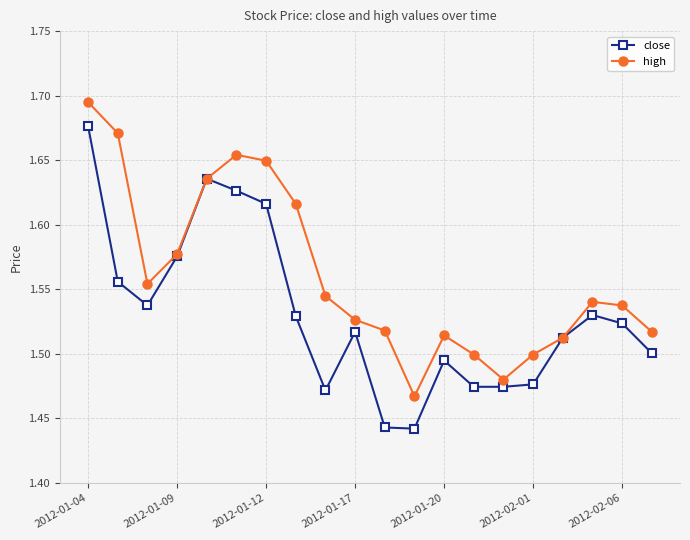

List the series in order of their overall mean, lowest first.

close, high